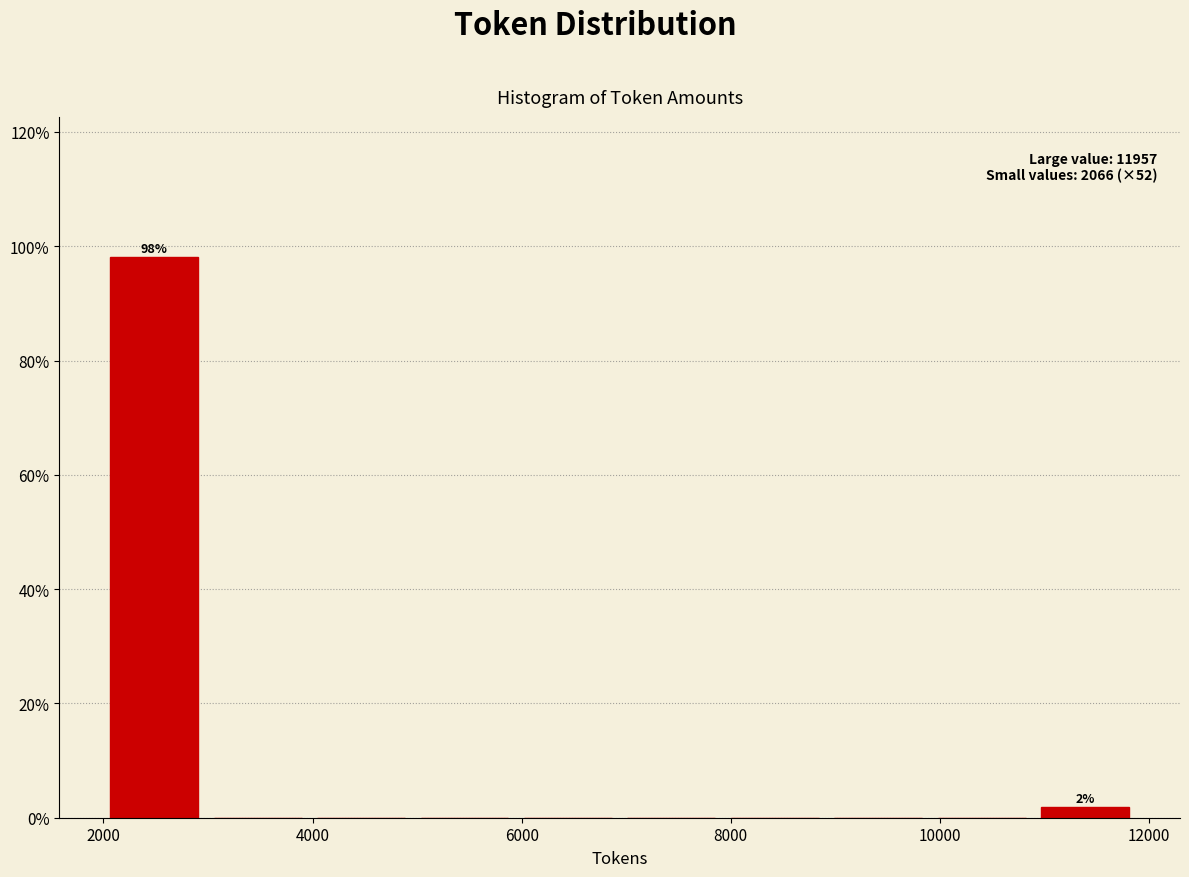

Which range on the x-axis has the tallest bar?

2000 to 3000